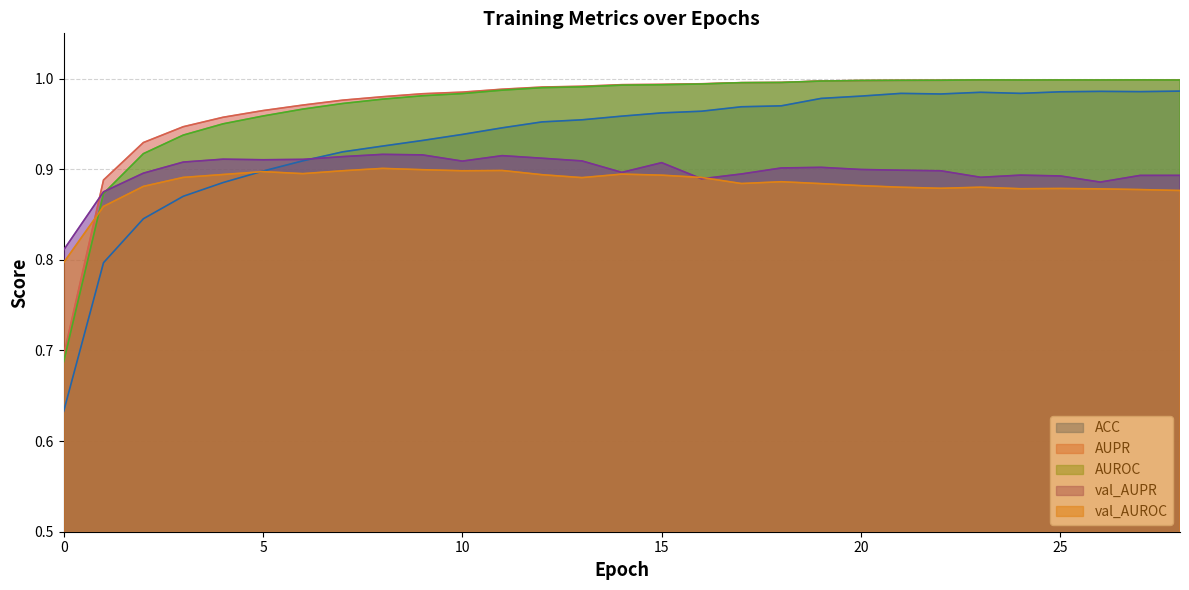

List the labels in order of ACC value, largest first.

28, 26, 27, 25, 23, 24, 21, 22, 20, 19, 18, 17, 16, 15, 14, 13, 12, 11, 10, 9, 8, 7, 6, 5, 4, 3, 2, 1, 0